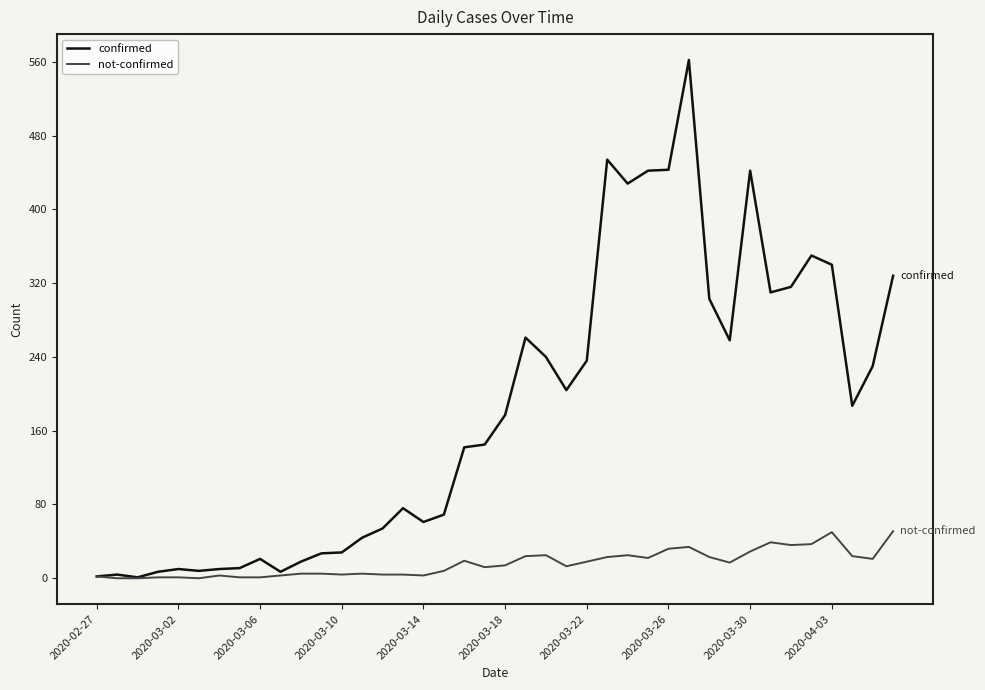

Which series has the largest range (max minus min)?

confirmed